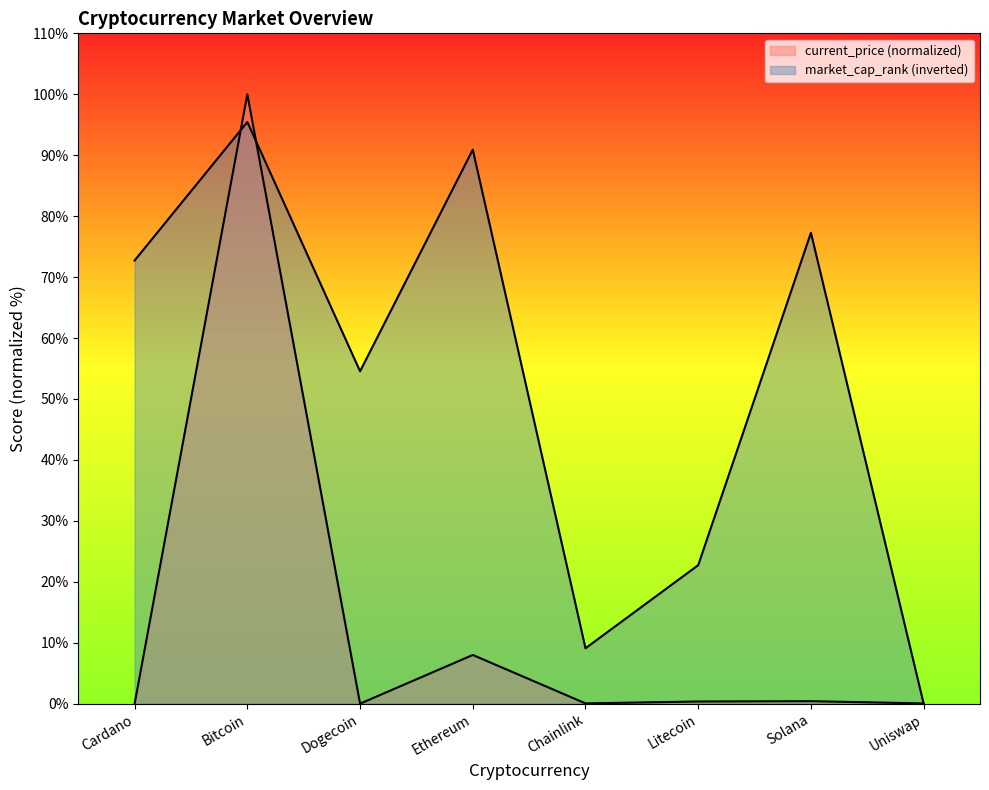

At which category does current_price reach its first local valley?

Dogecoin